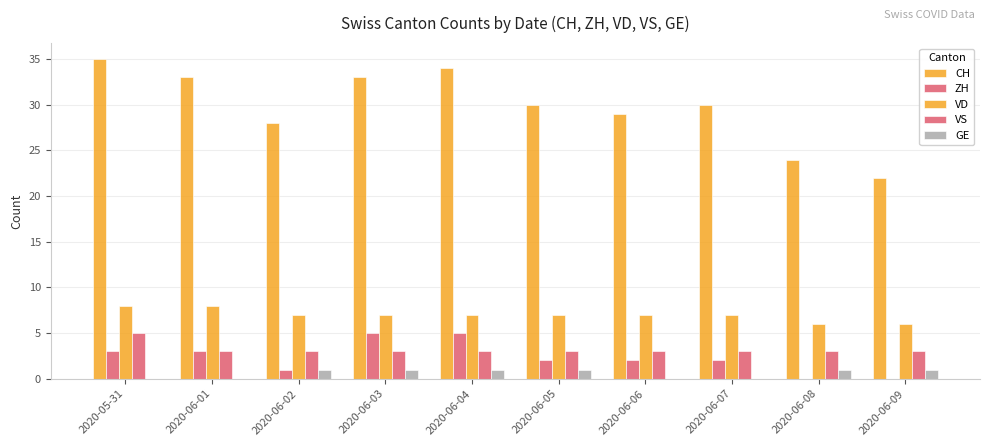

Reading left to right, transcribe all the data shown in this chart.

CH: 2020-05-31=35	2020-06-01=33	2020-06-02=28	2020-06-03=33	2020-06-04=34	2020-06-05=30	2020-06-06=29	2020-06-07=30	2020-06-08=24	2020-06-09=22
ZH: 2020-05-31=3	2020-06-01=3	2020-06-02=1	2020-06-03=5	2020-06-04=5	2020-06-05=2	2020-06-06=2	2020-06-07=2	2020-06-08=0	2020-06-09=0
VD: 2020-05-31=8	2020-06-01=8	2020-06-02=7	2020-06-03=7	2020-06-04=7	2020-06-05=7	2020-06-06=7	2020-06-07=7	2020-06-08=6	2020-06-09=6
VS: 2020-05-31=5	2020-06-01=3	2020-06-02=3	2020-06-03=3	2020-06-04=3	2020-06-05=3	2020-06-06=3	2020-06-07=3	2020-06-08=3	2020-06-09=3
GE: 2020-05-31=0	2020-06-01=0	2020-06-02=1	2020-06-03=1	2020-06-04=1	2020-06-05=1	2020-06-06=0	2020-06-07=0	2020-06-08=1	2020-06-09=1